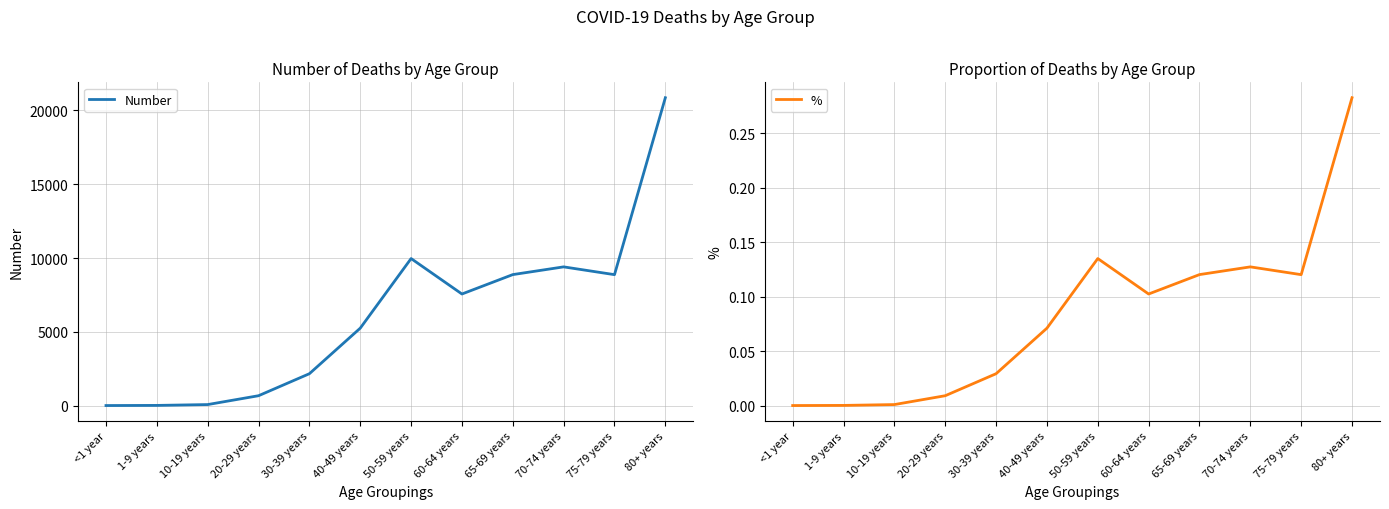

List the series in order of their peak value, highest first.

Number, %